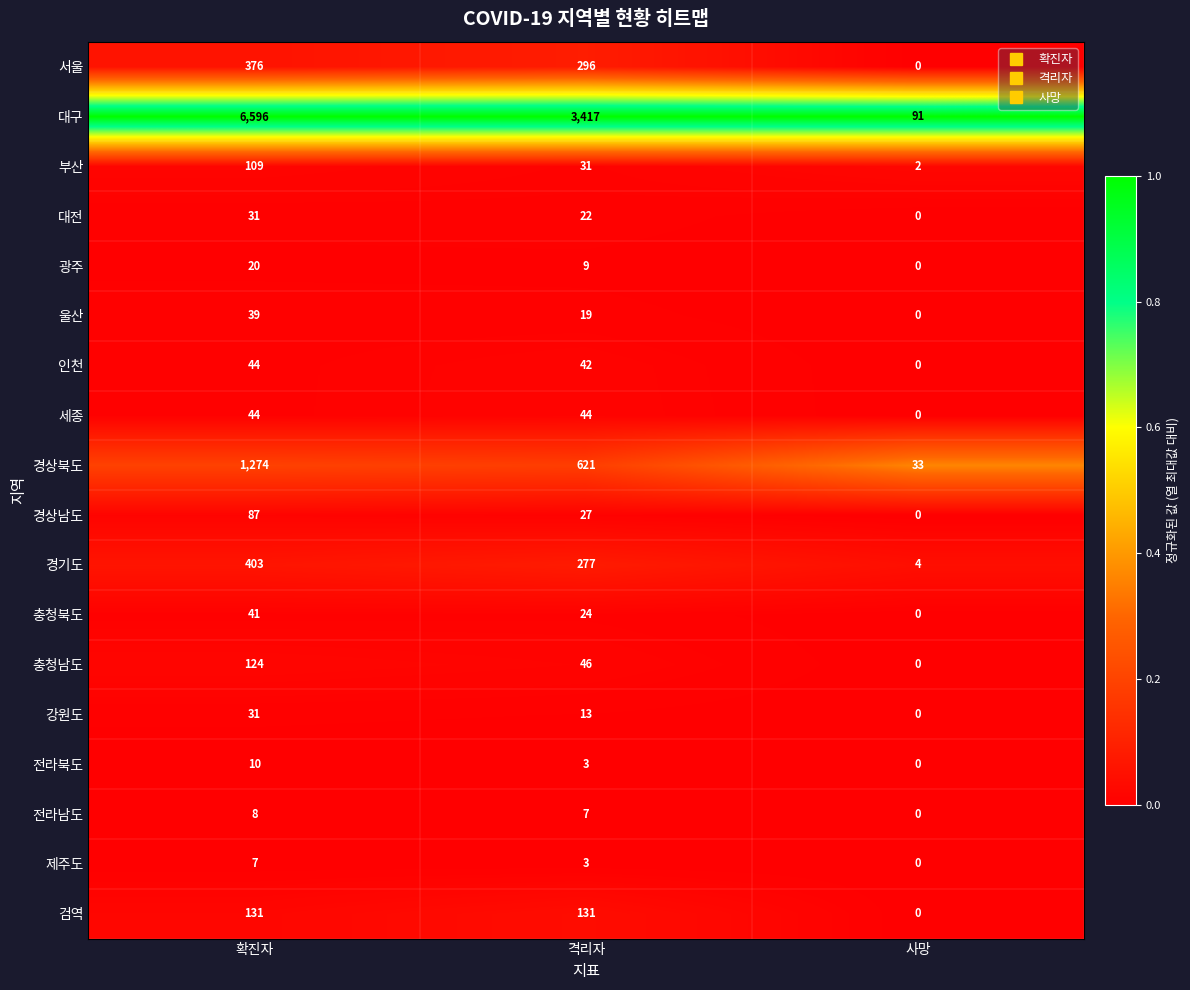

What is the difference between the highest and lowest values at 확진자?

6589